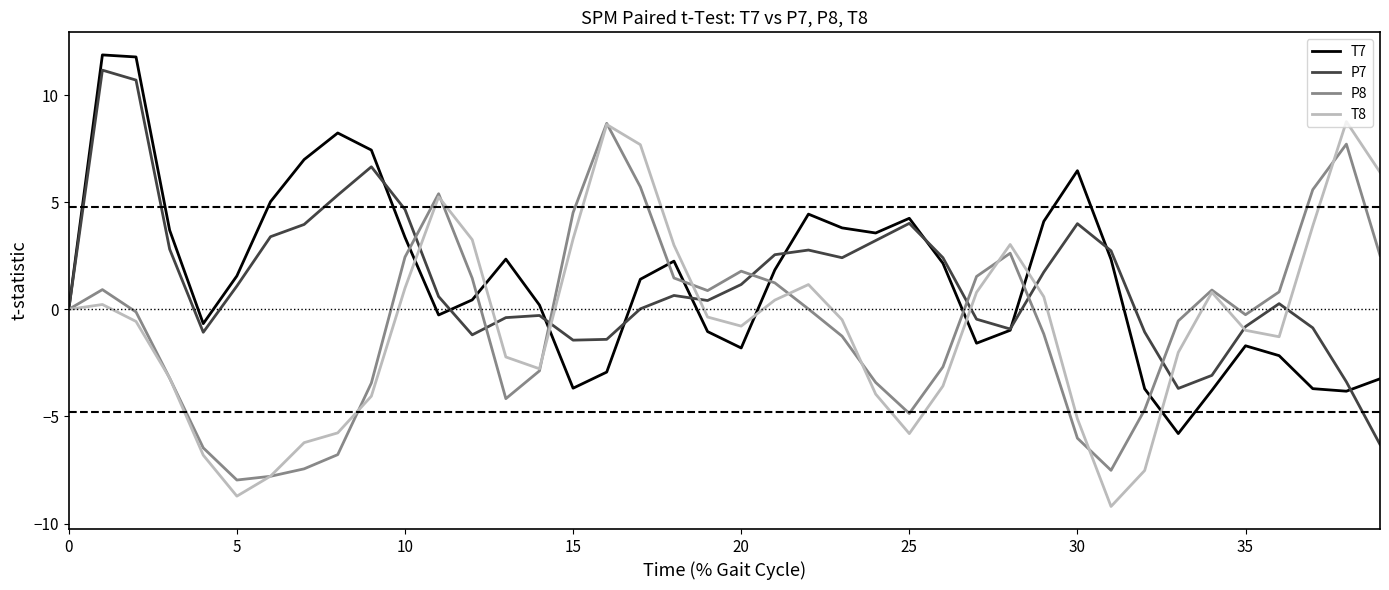

What is the greatest value displayed?

11.9